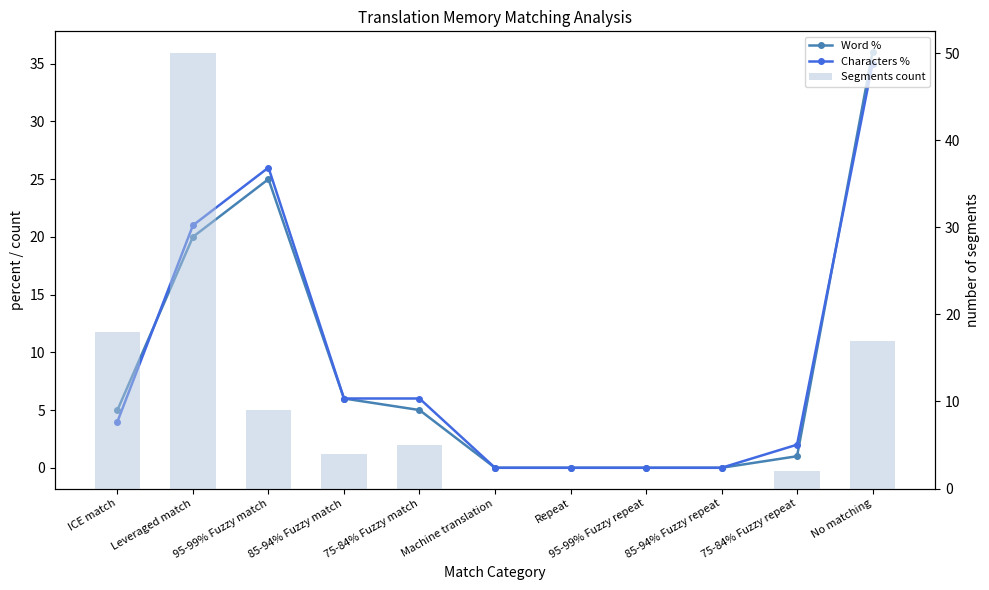

Count the number of categories in the chart.

11